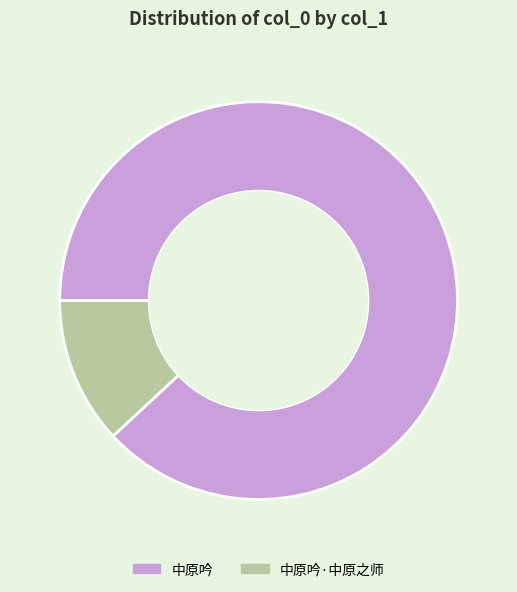

Do 中原吟 and 中原吟·中原之师 together represent more than half of the pie?

Yes